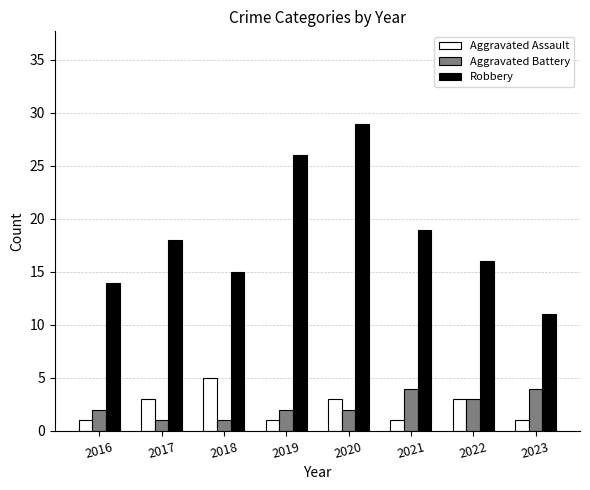

Reading left to right, what are all the values shown in this chart?

Aggravated Assault: 2016=1	2017=3	2018=5	2019=1	2020=3	2021=1	2022=3	2023=1
Aggravated Battery: 2016=2	2017=1	2018=1	2019=2	2020=2	2021=4	2022=3	2023=4
Robbery: 2016=14	2017=18	2018=15	2019=26	2020=29	2021=19	2022=16	2023=11